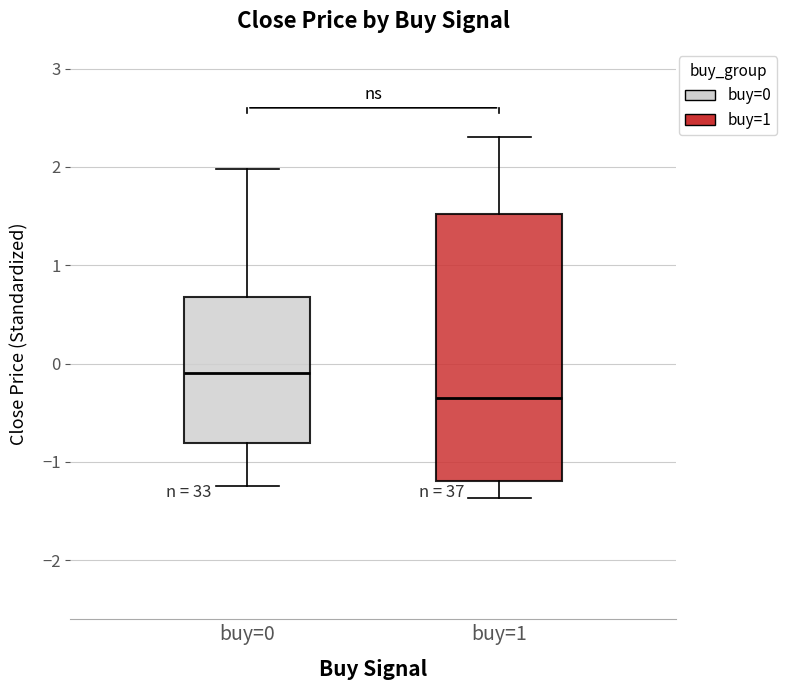

Where does the lower whisker of the box for buy=0 end on the y-axis? The values are not printed on the chart, so give them approximately, as read against the axis.

-1.2